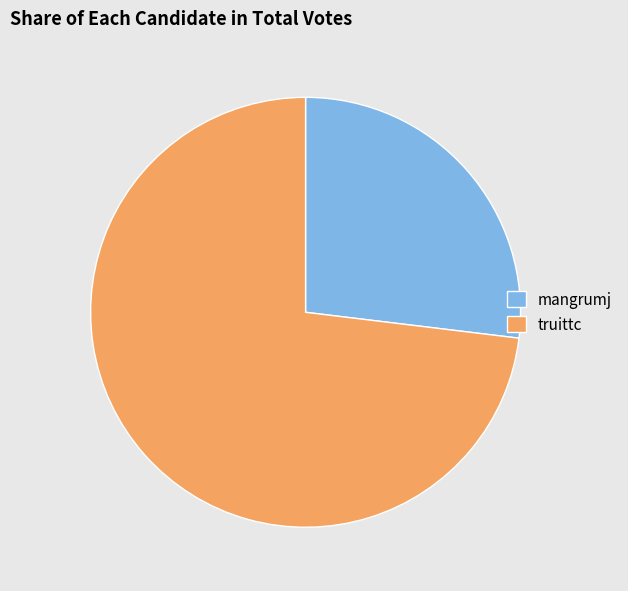

Which category has the smallest portion of the pie?

mangrumj